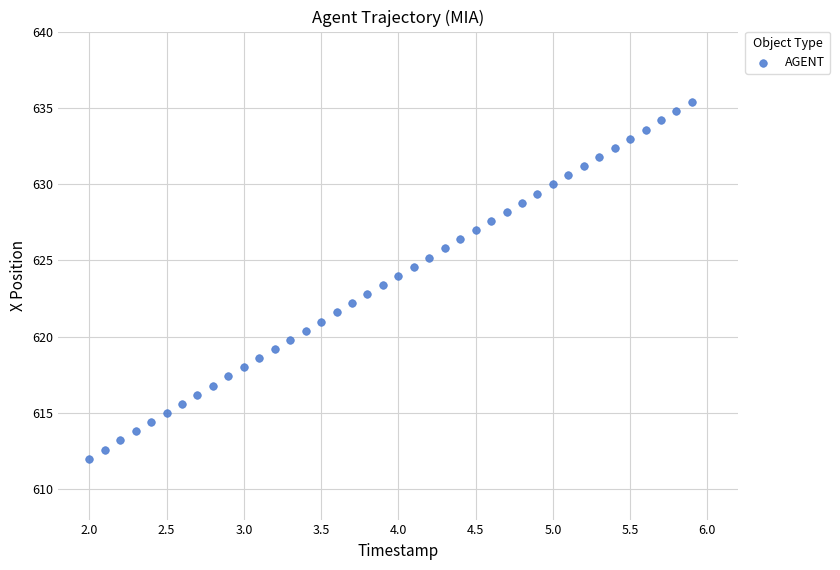

What is the range of X values (max minus min)?

3.9